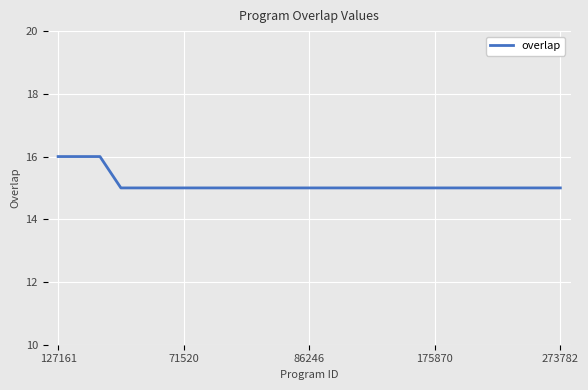

Reading right to left, extract all data points from this chart.

15	15	15	15	15	15	15	15	15	15	15	15	15	15	15	15	15	15	15	15	15	15	16	16	16